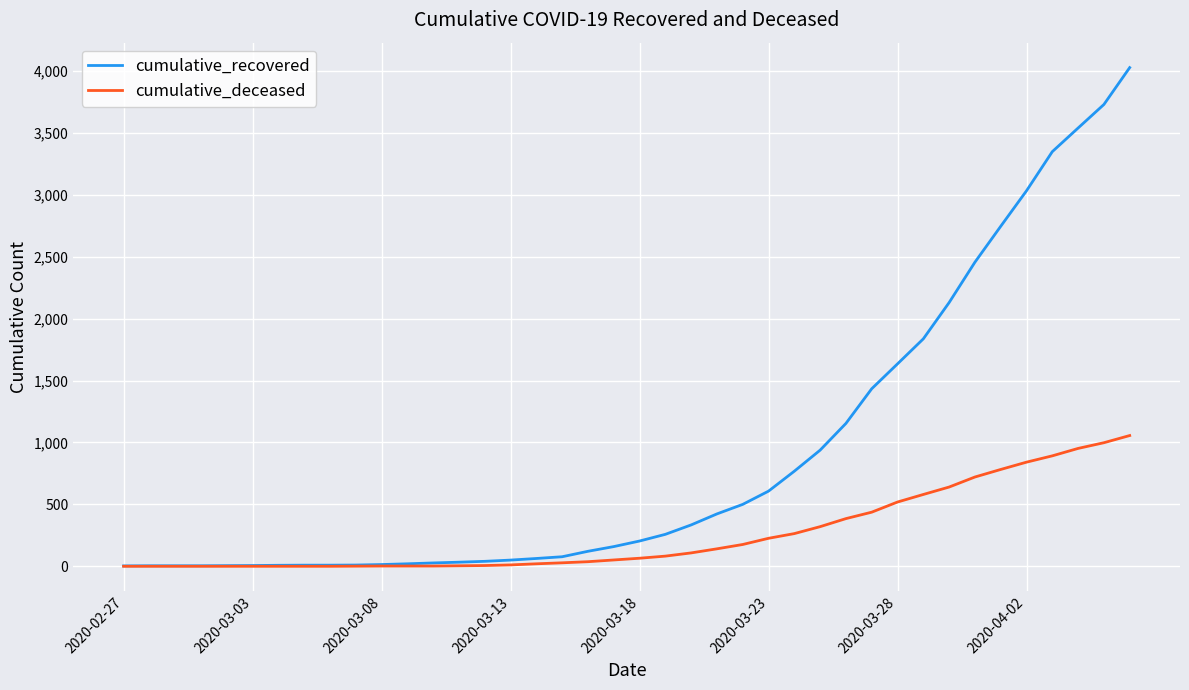

Does the chart display data point markers on the line(s)?

No